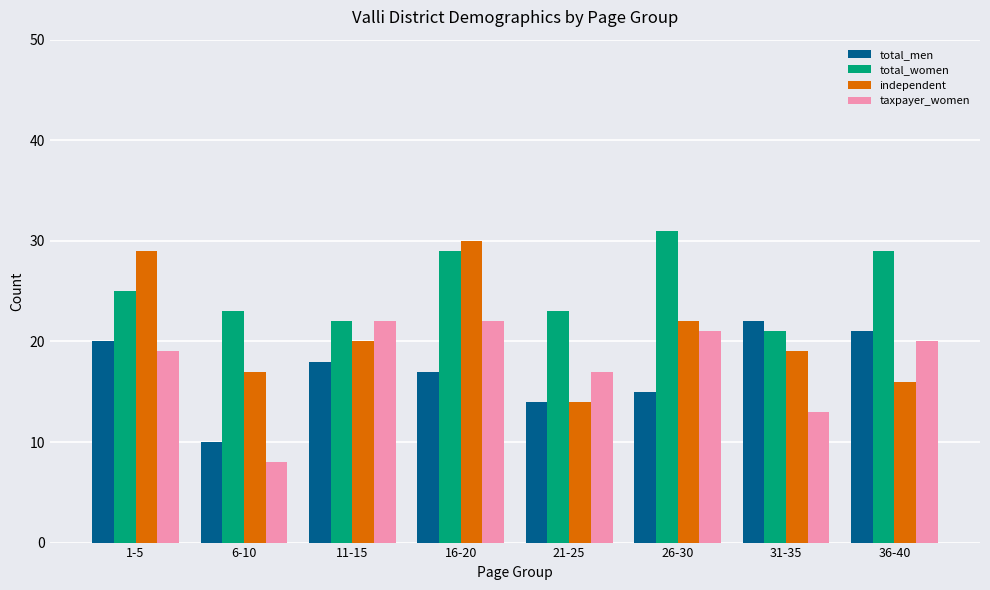

What is the difference between the second highest and minimum values in the taxpayer_women series?

14